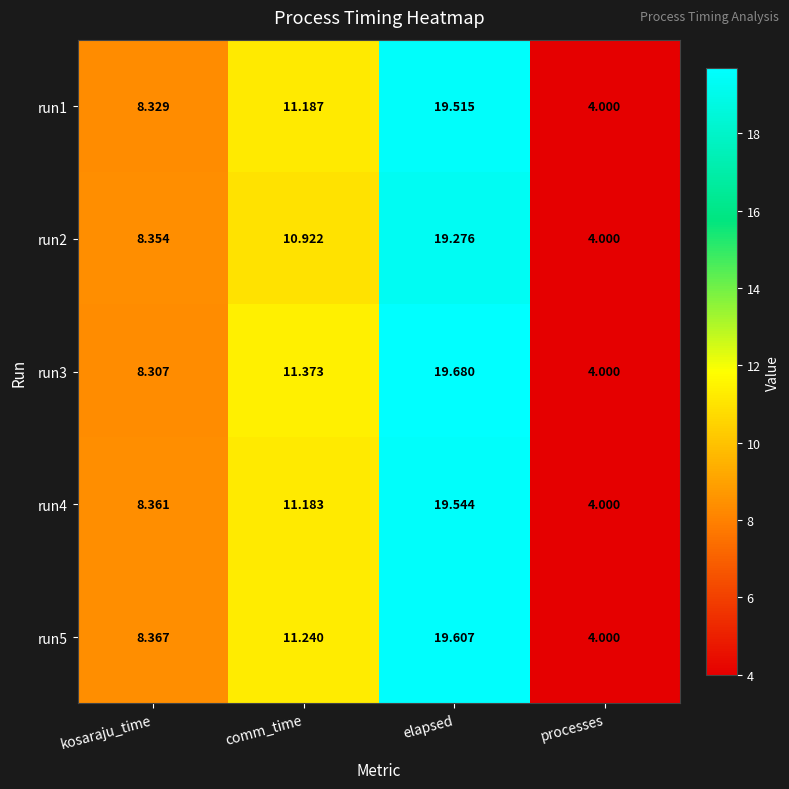

Where is run3 nearest to the value 11?

comm_time